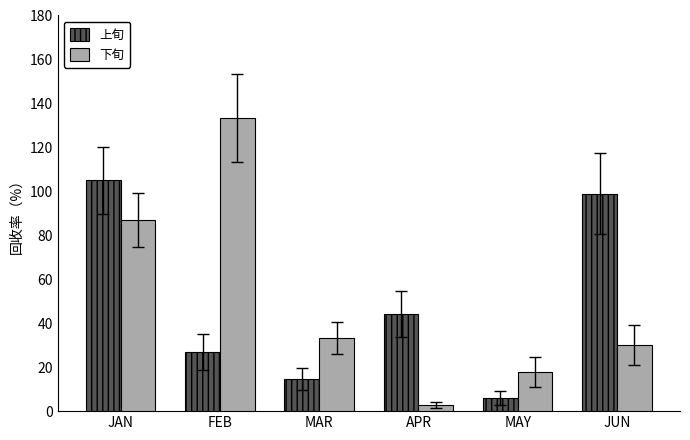

At which label does 下旬 reach its peak?

FEB